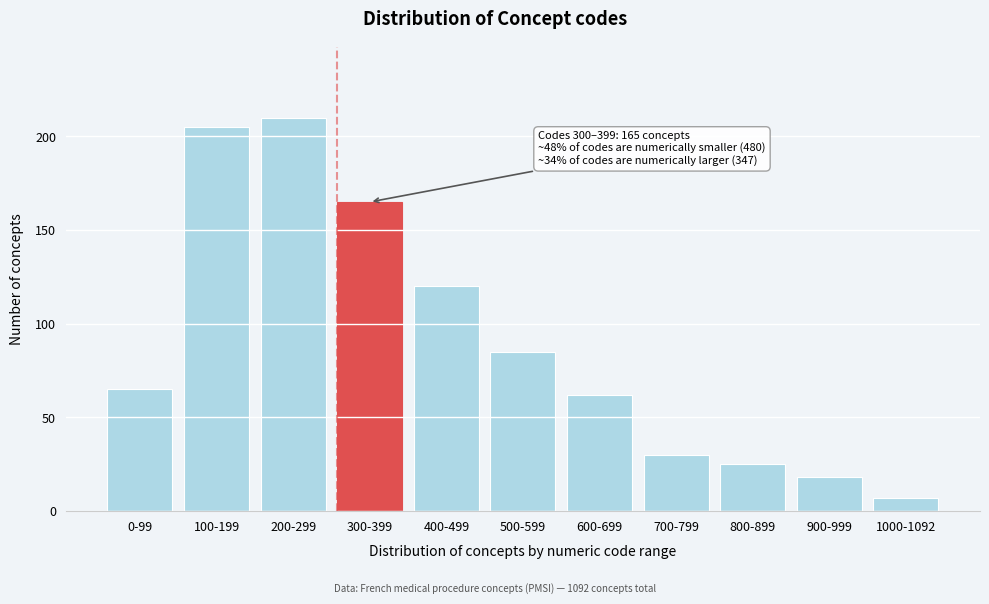

Reading left to right, list all the values displayed in this chart.

0-99=65	100-199=205	200-299=210	300-399=165	400-499=120	500-599=85	600-699=62	700-799=30	800-899=25	900-999=18	1000-1092=7